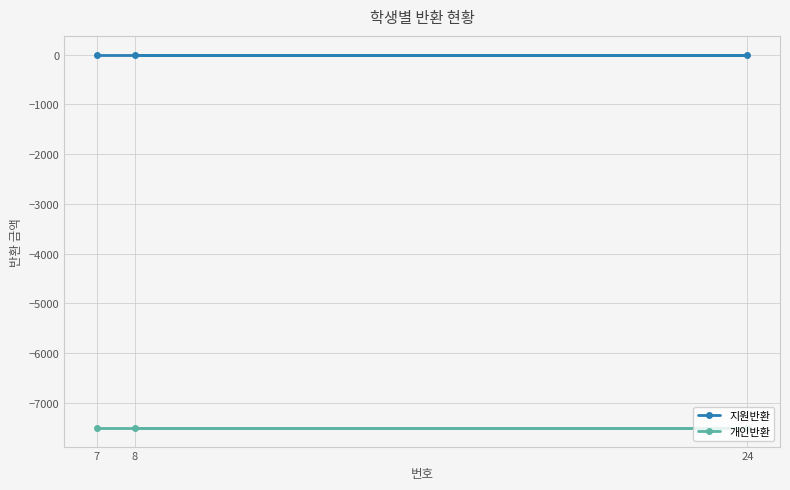

Between 8 and 7, which series saw the biggest shift?

지원반환